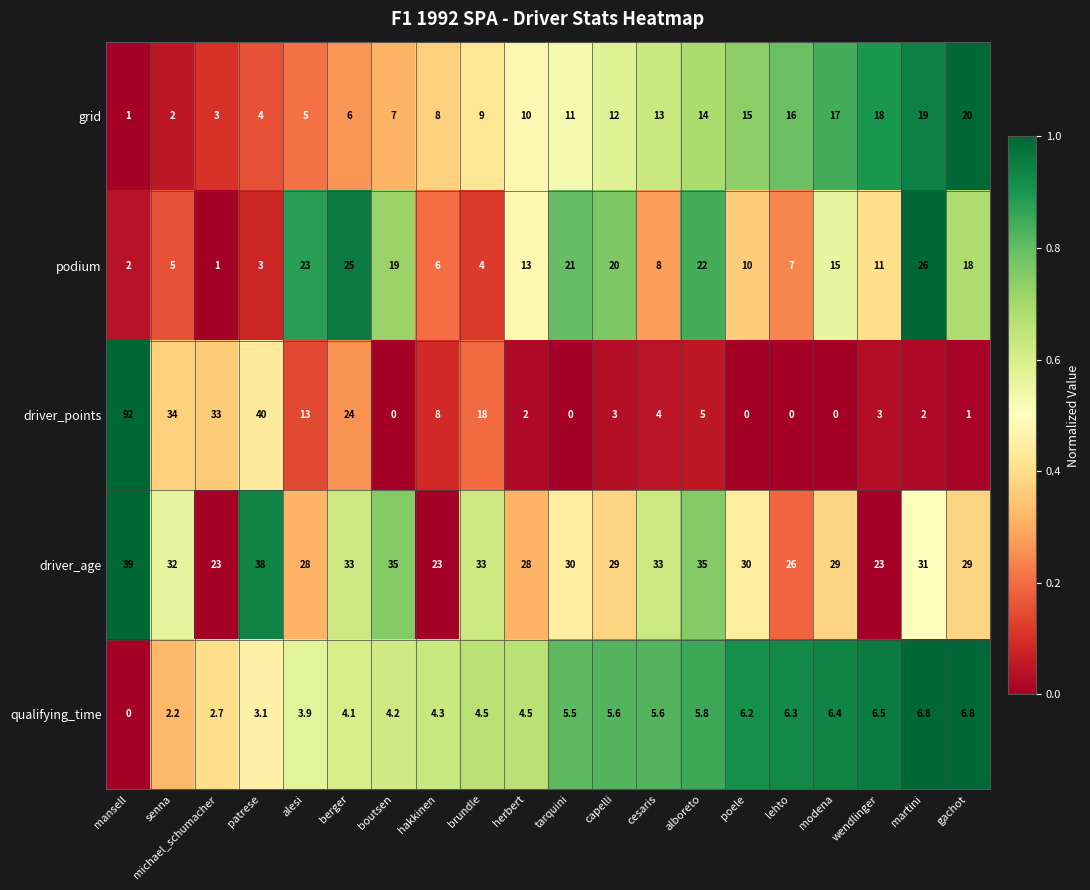

Is the value of driver_age at wendlinger greater than the value of qualifying_time at tarquini?

Yes